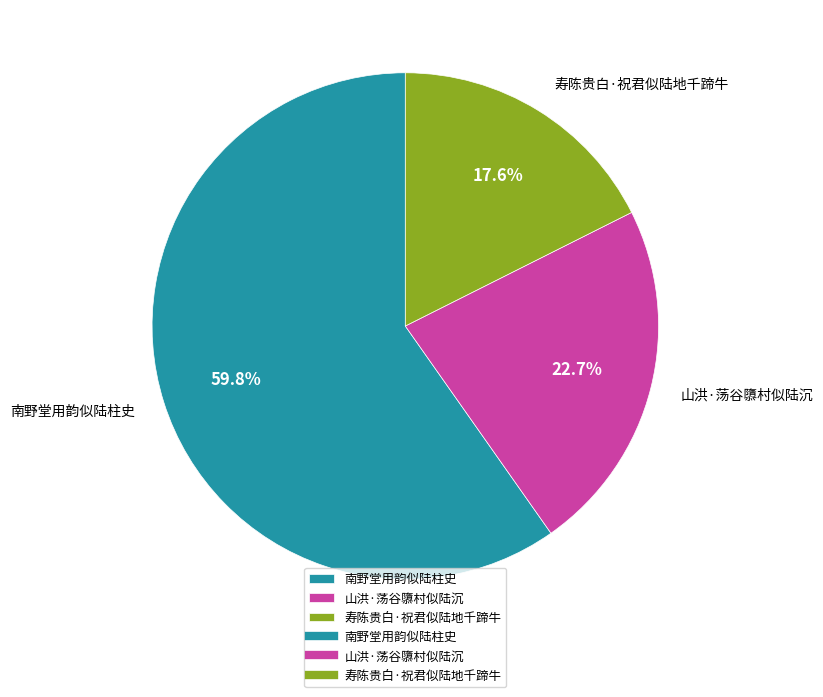

What percentage is the 寿陈贵白·祝君似陆地千蹄牛 slice, to the nearest percent?

18%